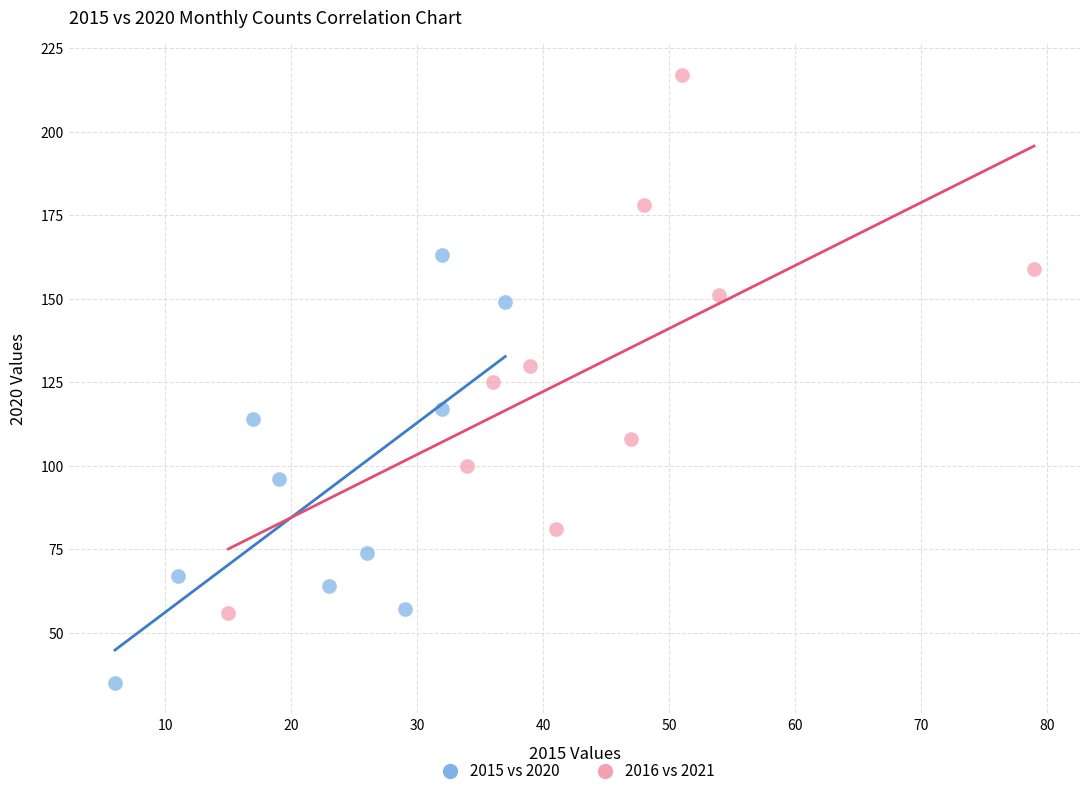

Which series reaches the minimum Y coordinate?

2015 vs 2020